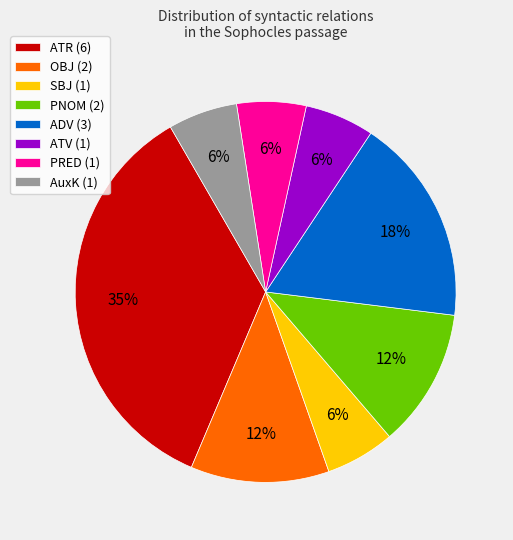

To the nearest percent, what portion does PRED represent?

6%